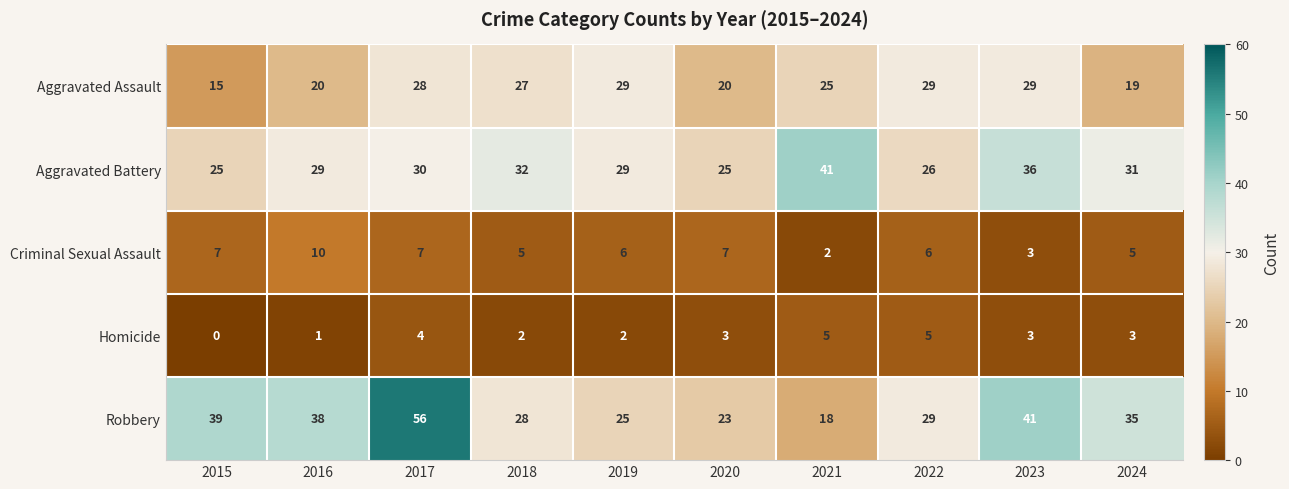

Which series has the widest spread of values?

Robbery